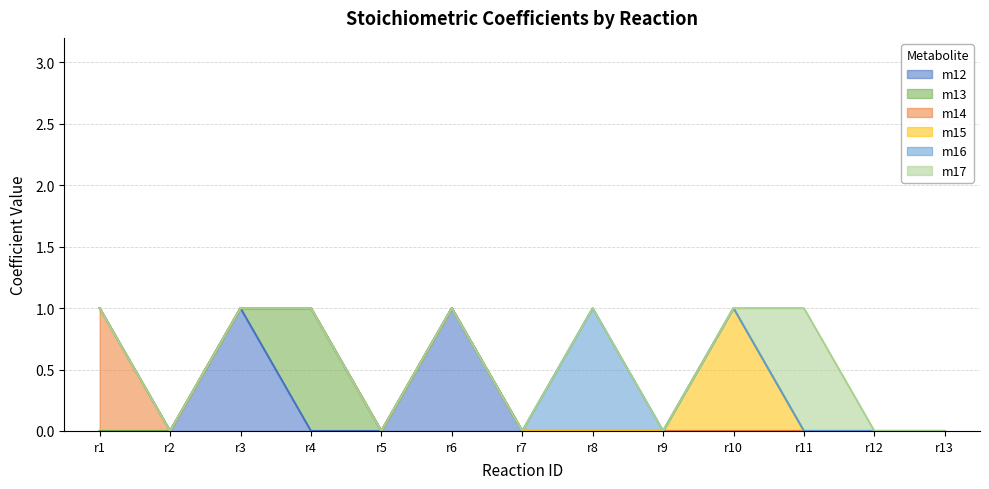

Count the number of data series in this chart.

6